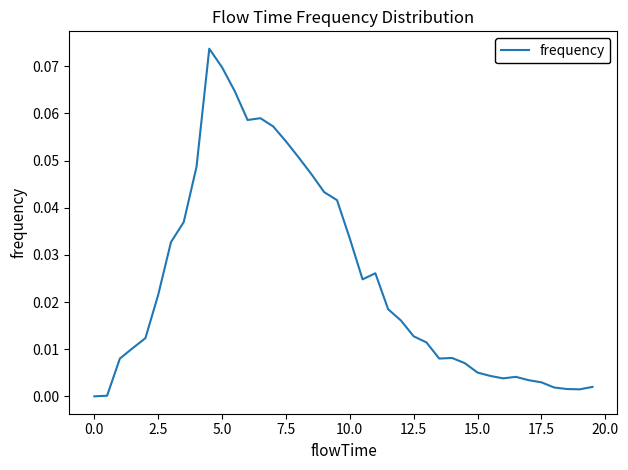

Does the chart display data point markers on the line(s)?

No